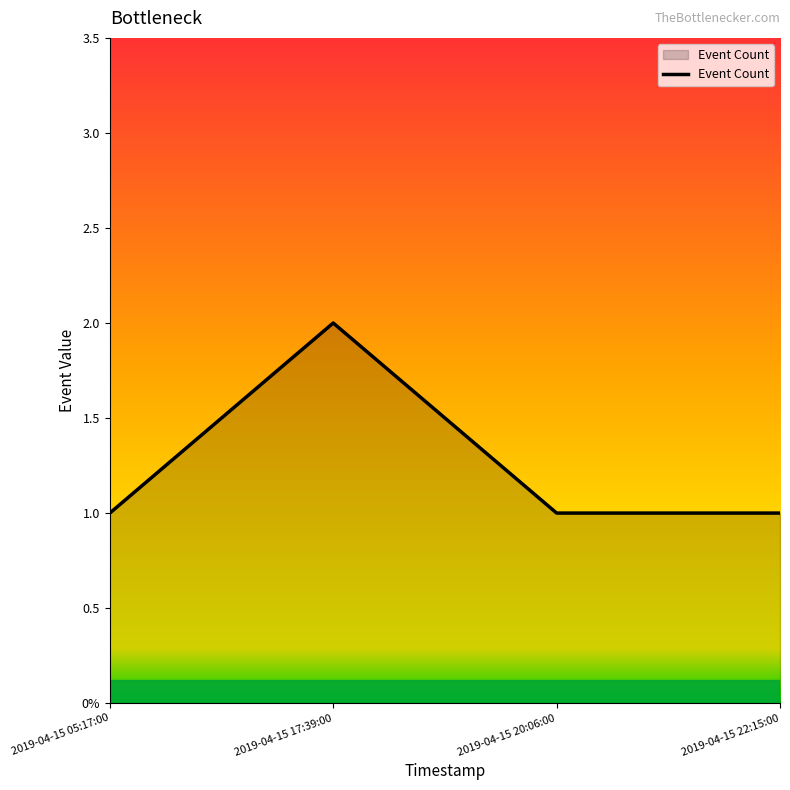

What is the sum of all values?

5